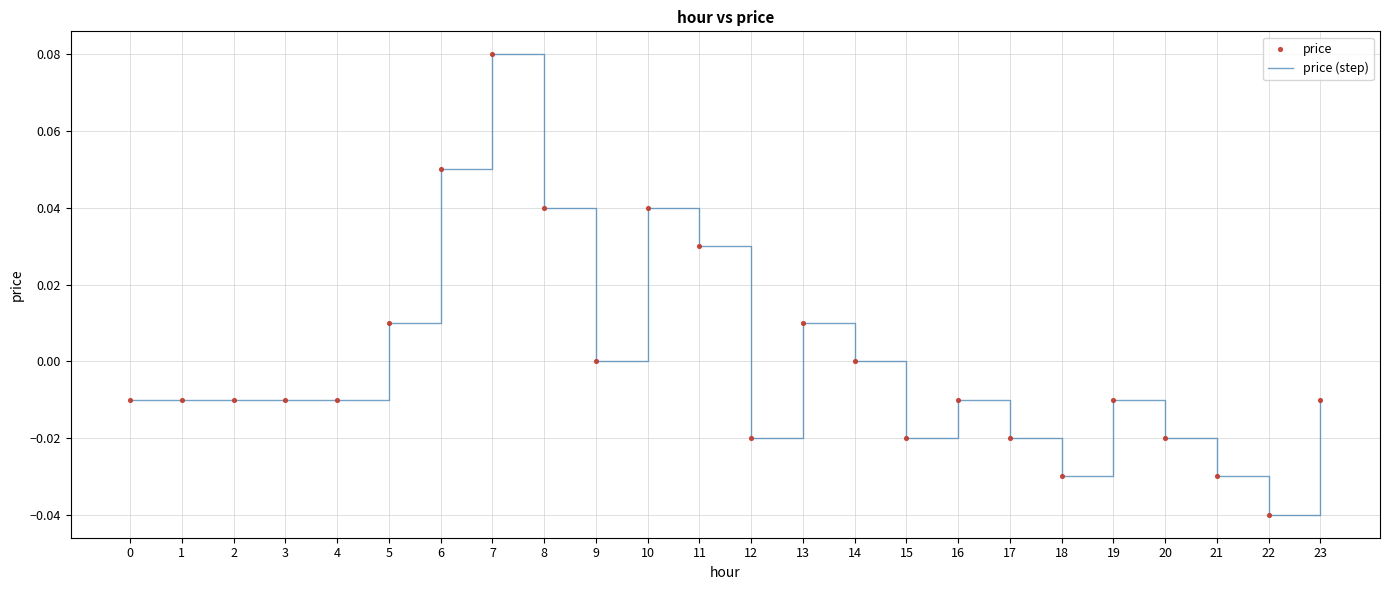

Which has a higher value, 21 or 14?

14